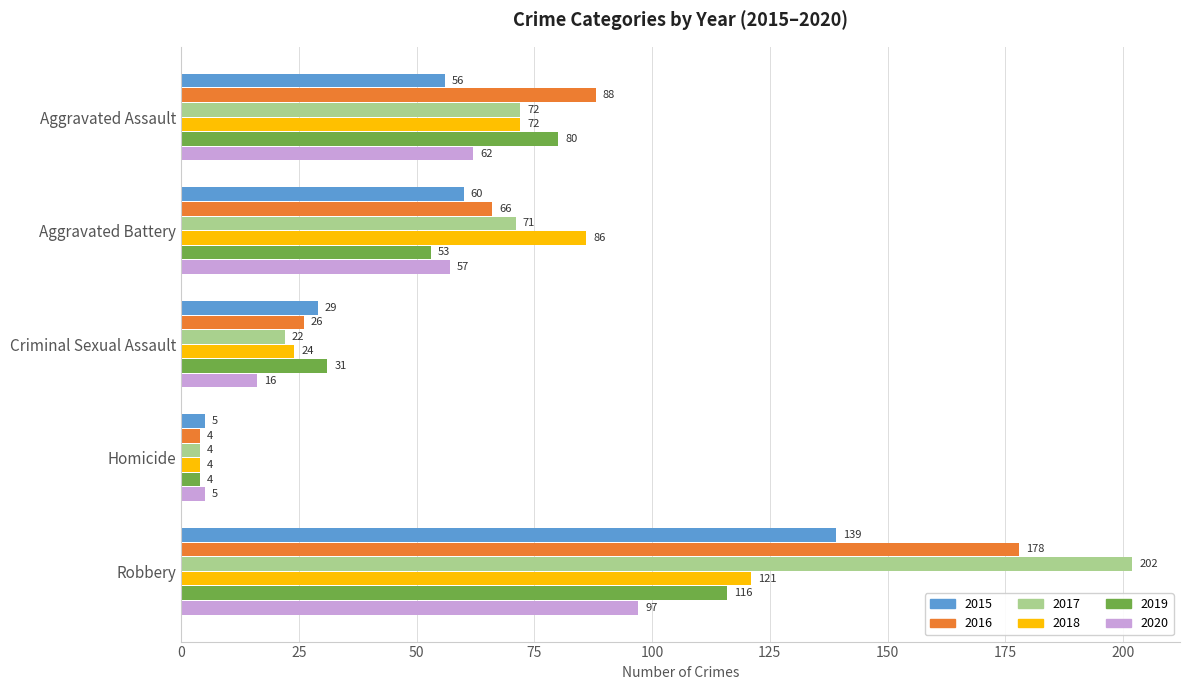

What is the average value of the 2016 series?

72